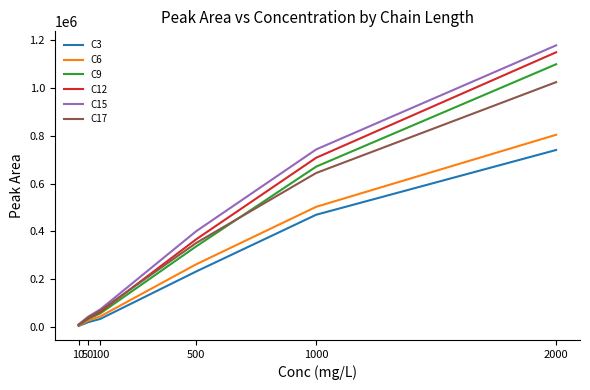

Is the value of C12 at 500 greater than the value of C3 at 50?

Yes